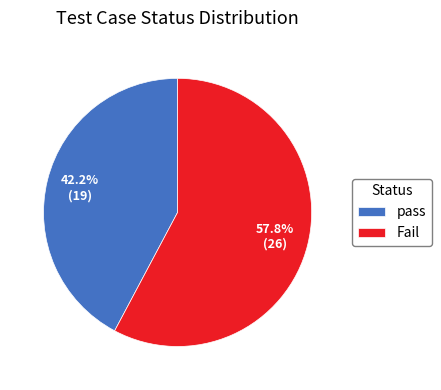

The pass slice represents 57% of the pie. True or false?

False